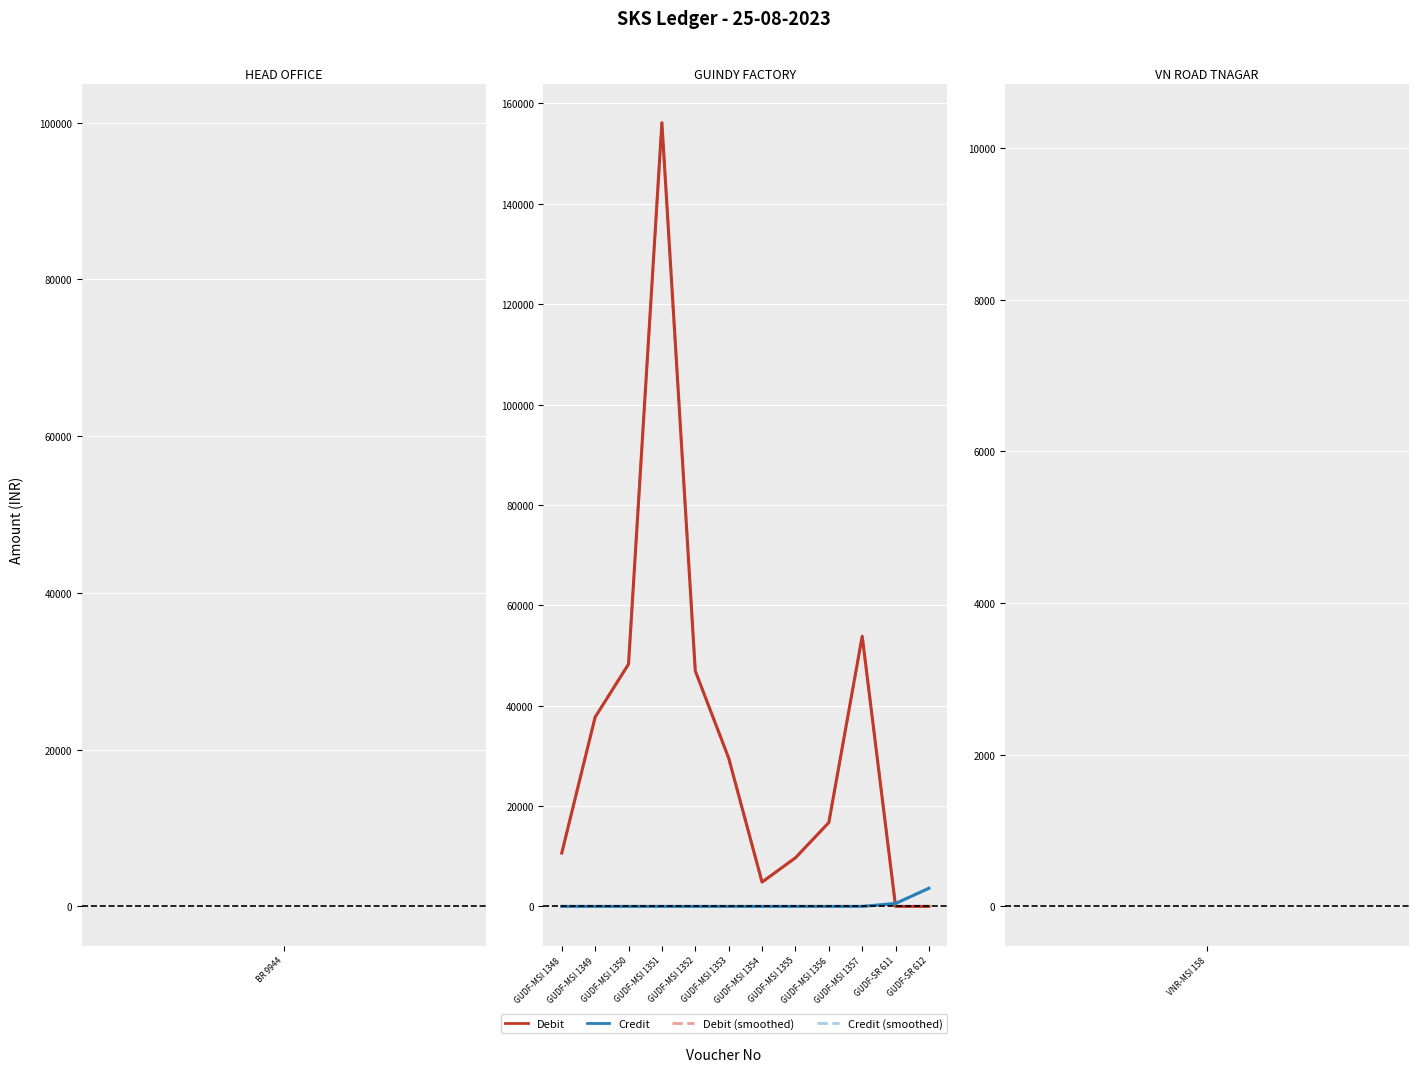

What is the greatest value displayed?

156162